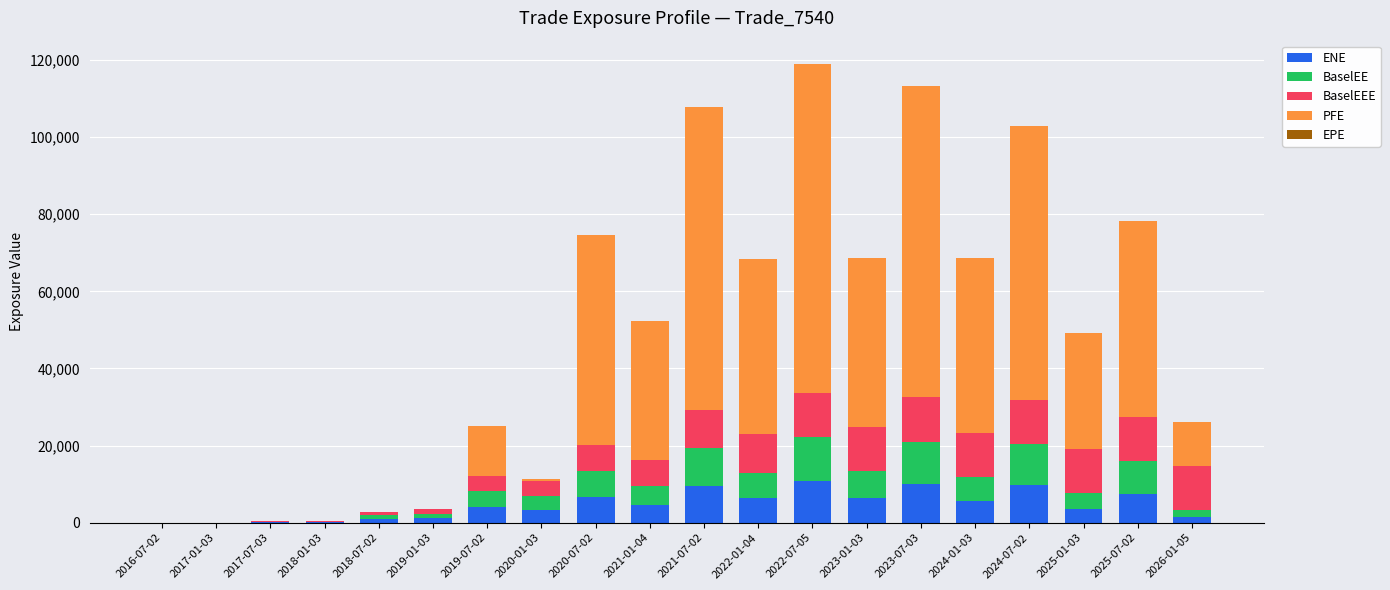

Are the bars grouped side by side (vs. stacked)?

No